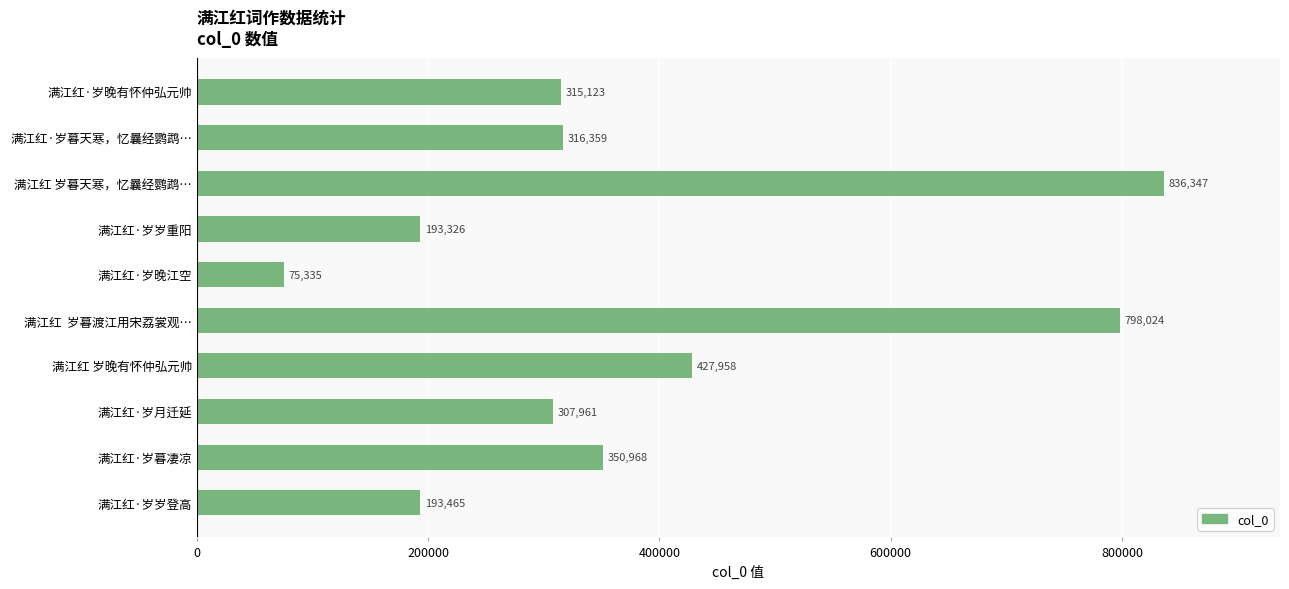

Count the number of categories in the chart.

10